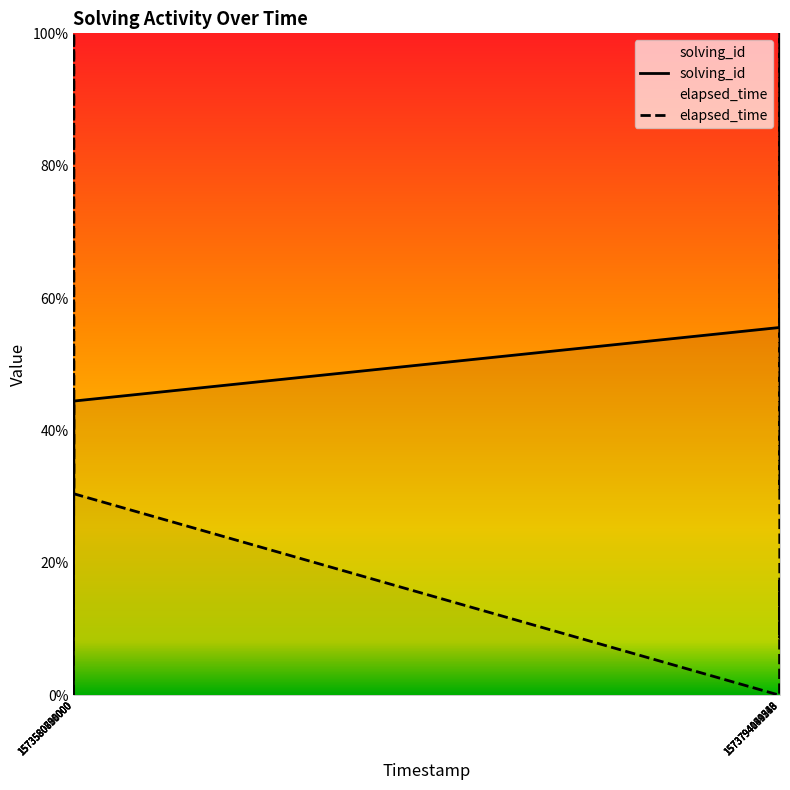

Is it true that elapsed_time equals 17.4 at 1573580721000?

True